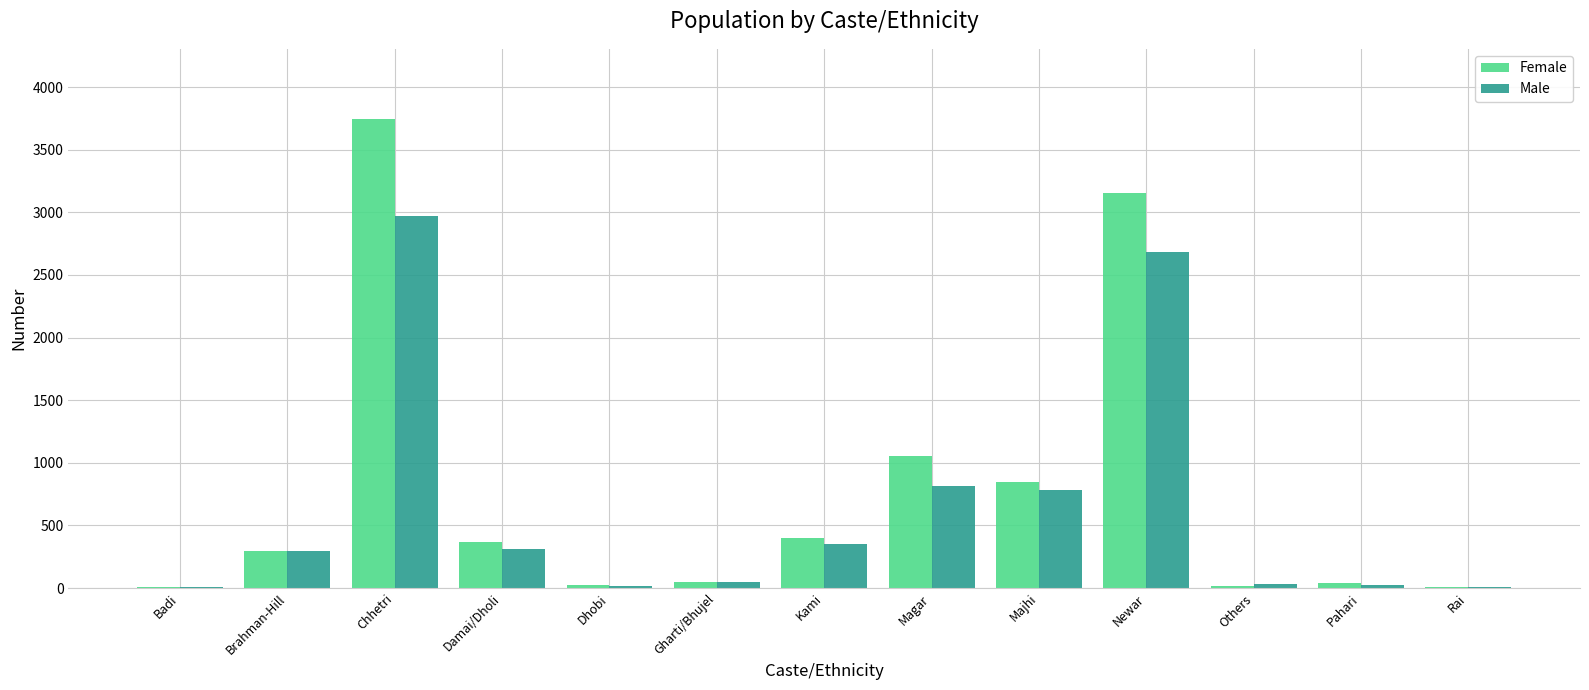

Which series changed the most between Chhetri and Dhobi?

Female